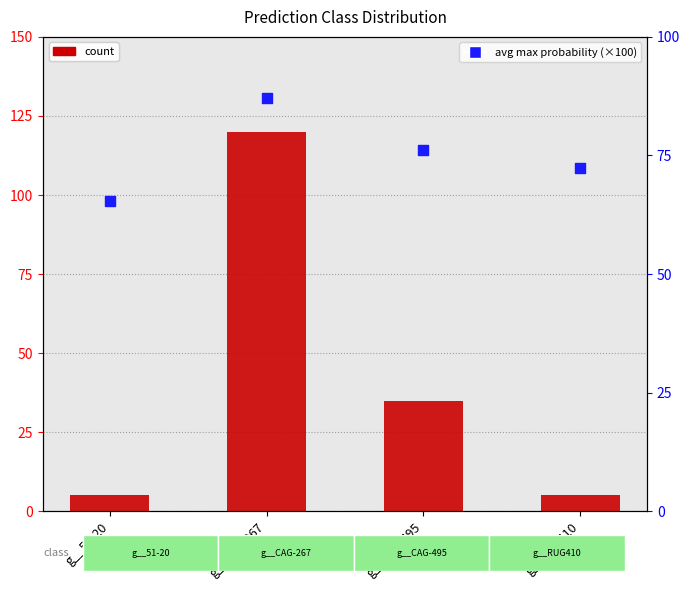

At which category is the sum across all series the highest?

g__CAG-267